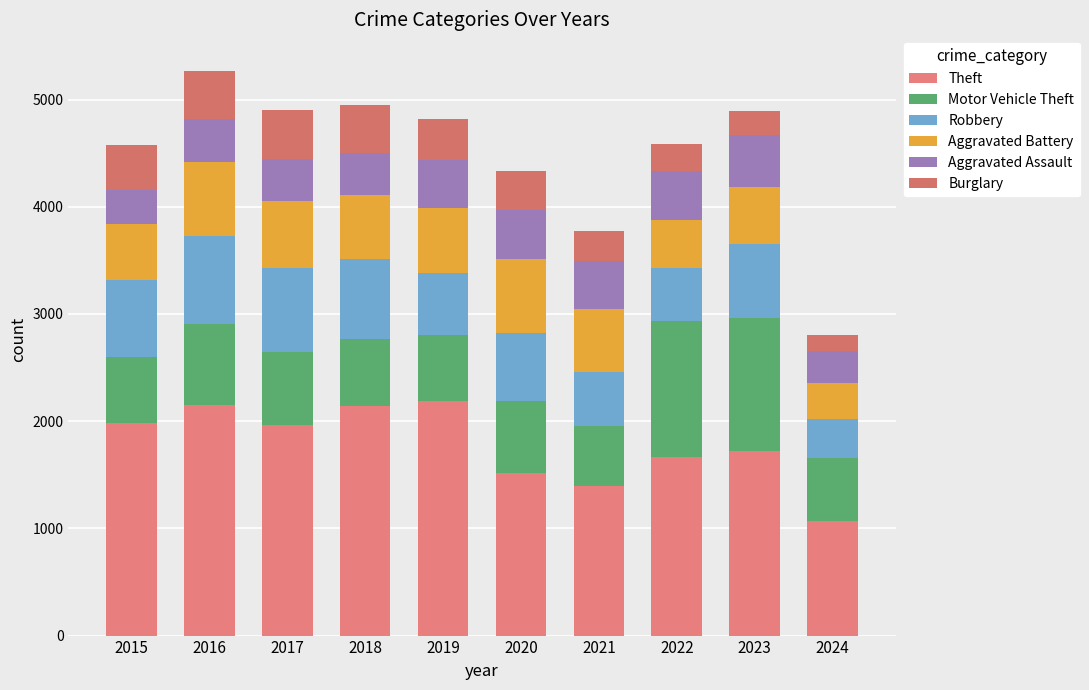

What is the total value across all series at 2015?

4580